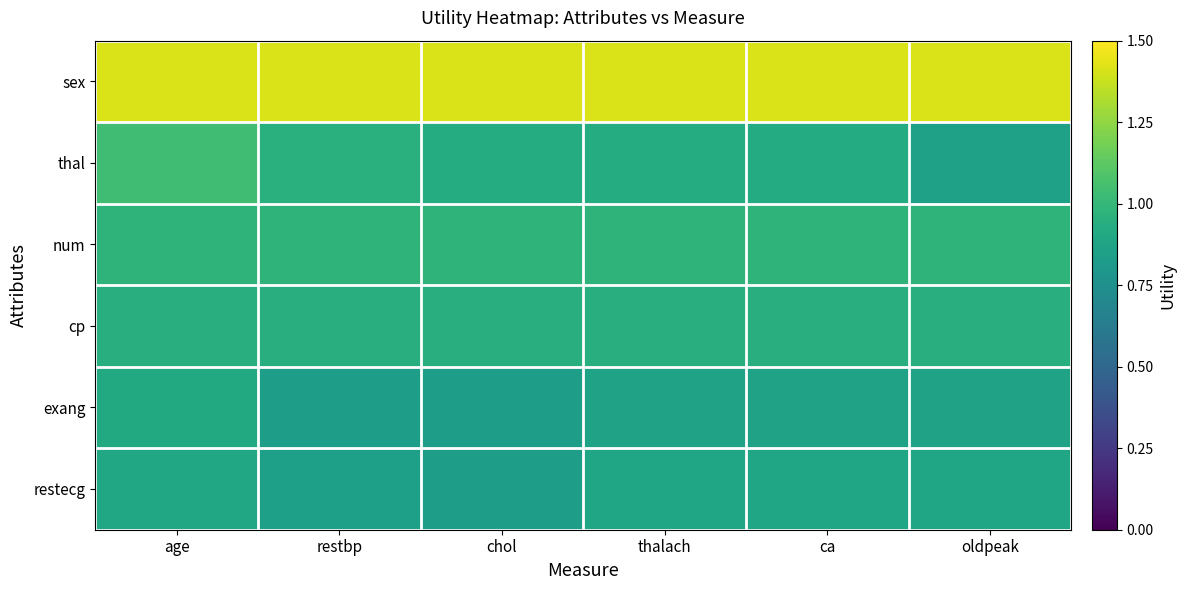

At how many categories does at least one series exceed 0?

6